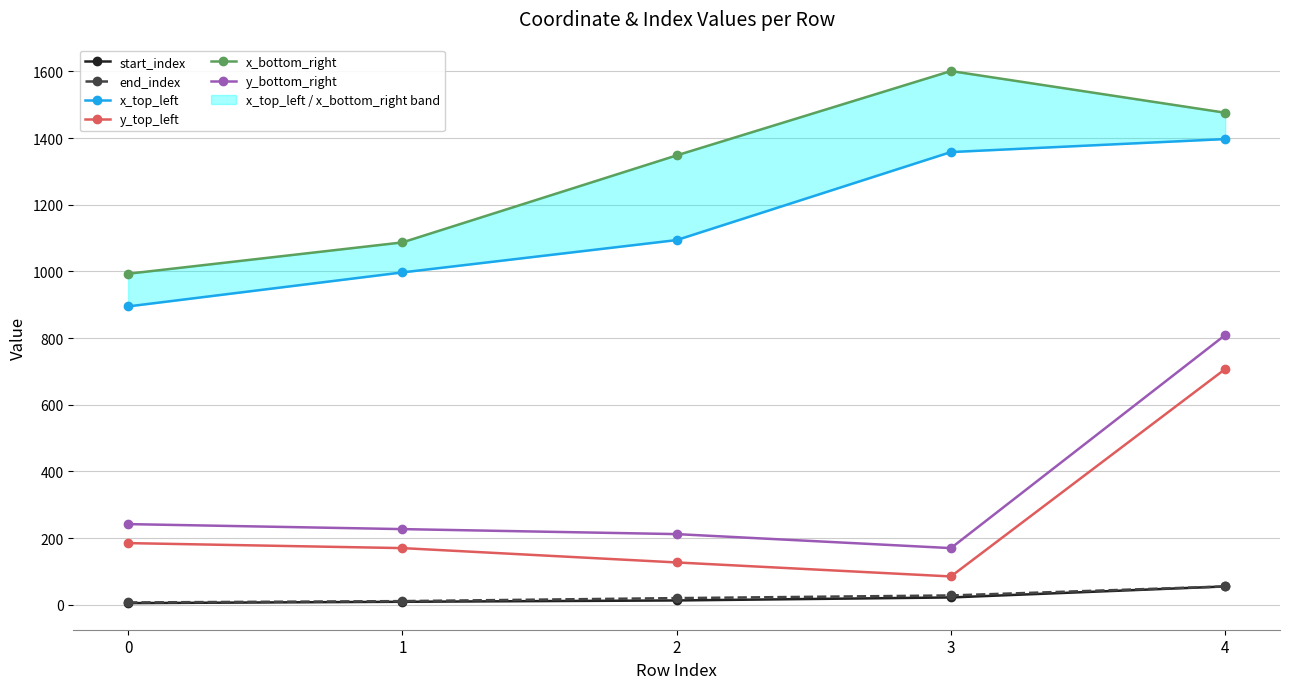

Reading left to right, what are all the values shown in this chart?

start_index: 5	9	13	22	55
end_index: 7	11	20	28	55
x_top_left: 895	997	1094	1358	1397
y_top_left: 185	170	127	85	707
x_bottom_right: 993	1087	1348	1601	1476
y_bottom_right: 242	227	212	170	809